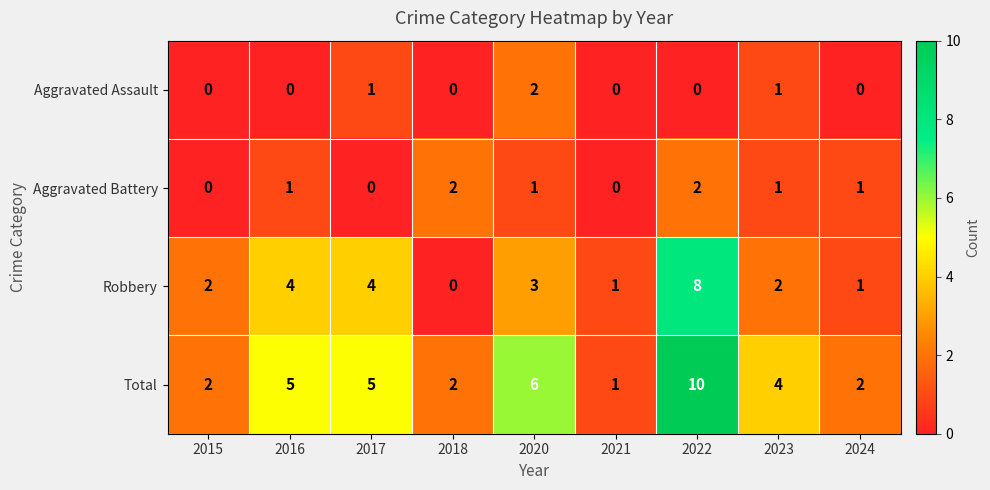

At which category is the sum across all series the highest?

2022